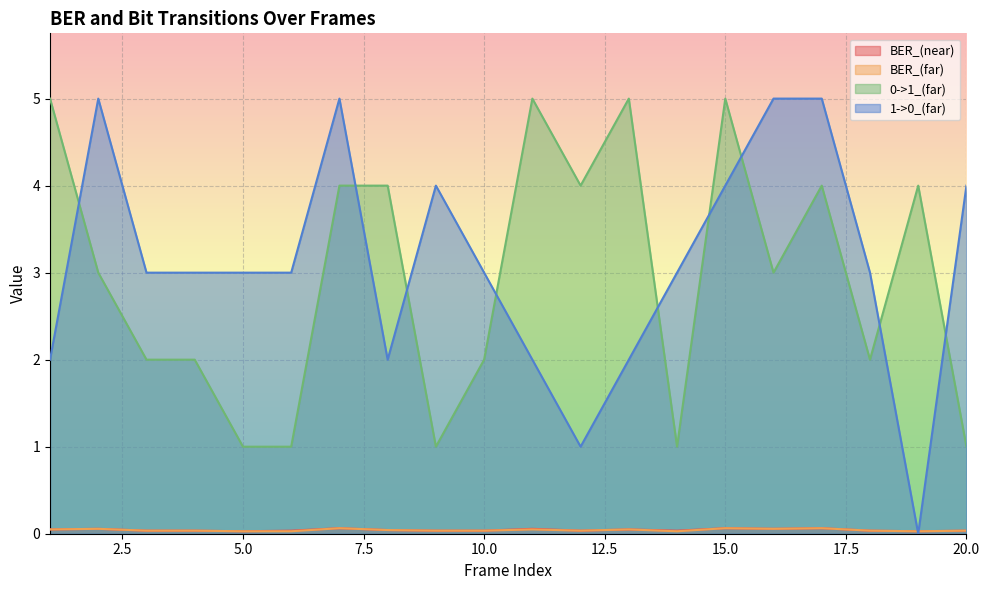

How many values in the 0->1_(far) series are below 3?

9